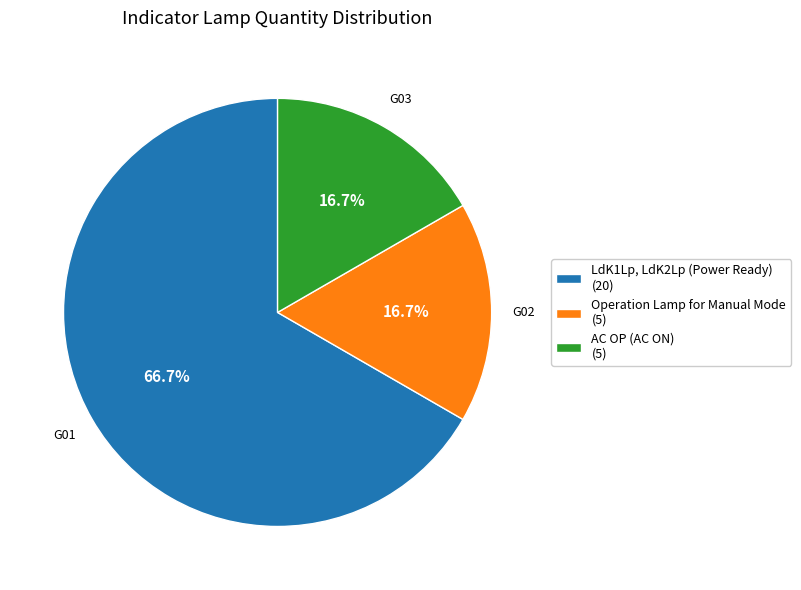

Is there any slice that represents more than half of the pie?

Yes